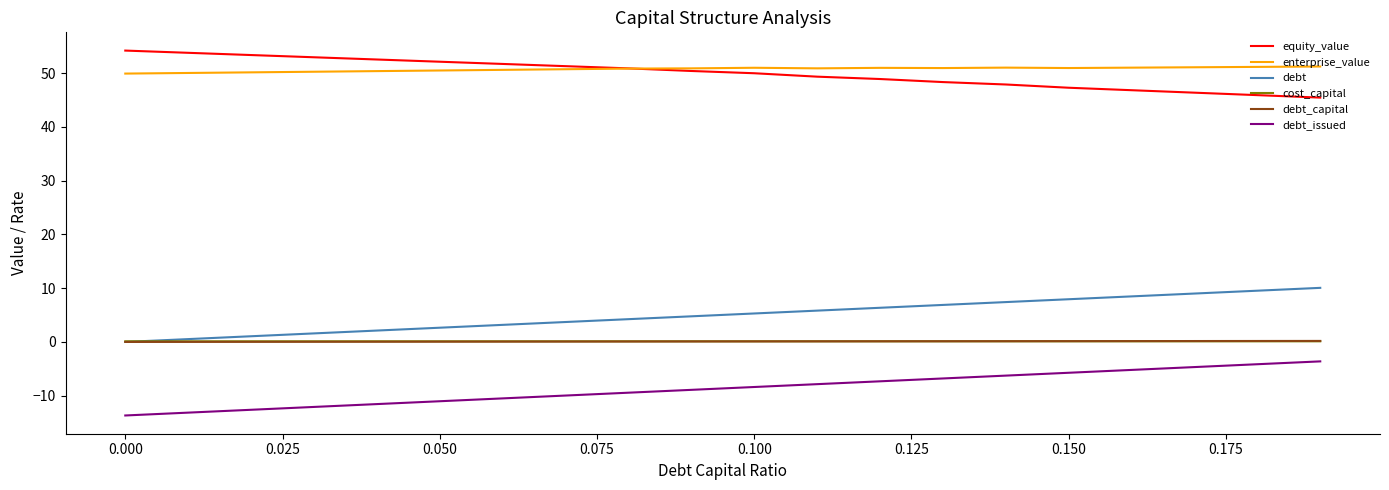

True or false: equity_value and debt_issued intersect in this chart.

False